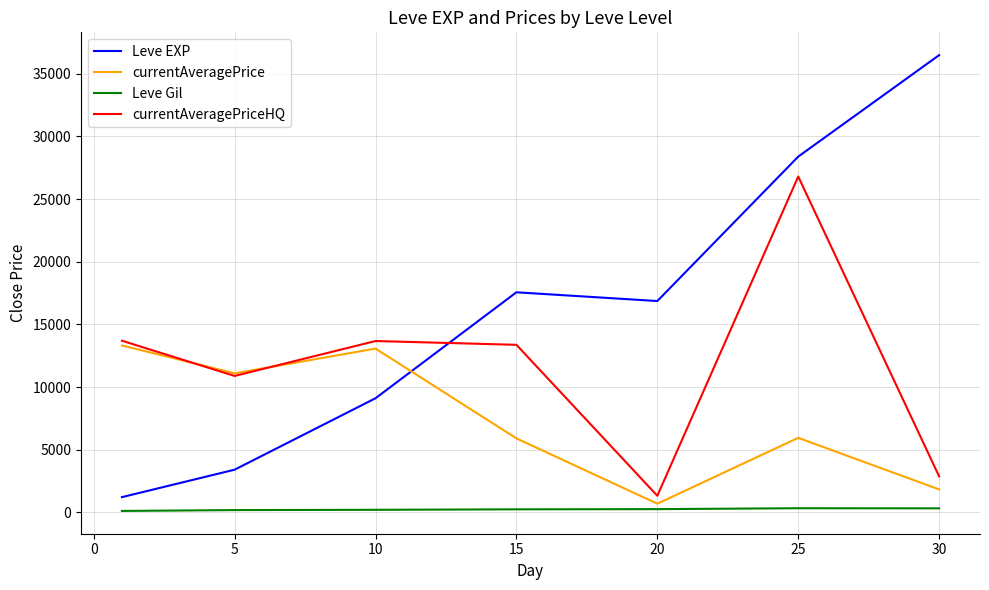

What are all the series names shown in the legend?

Leve EXP, currentAveragePrice, Leve Gil, currentAveragePriceHQ